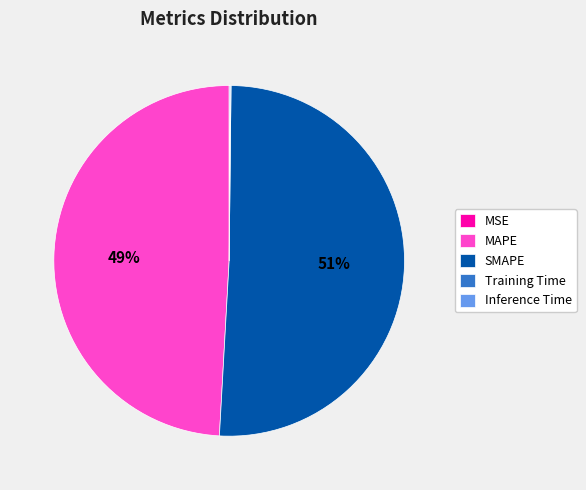

Which slice is the largest?

SMAPE